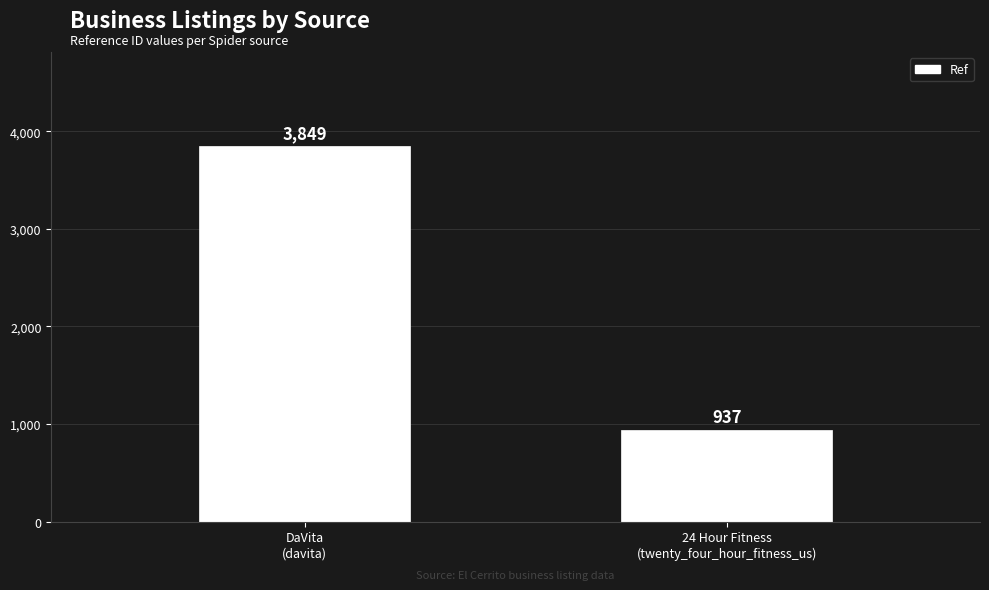

True or false: the data shows 937 at 24 Hour Fitness
(twenty_four_hour_fitness_us).

True